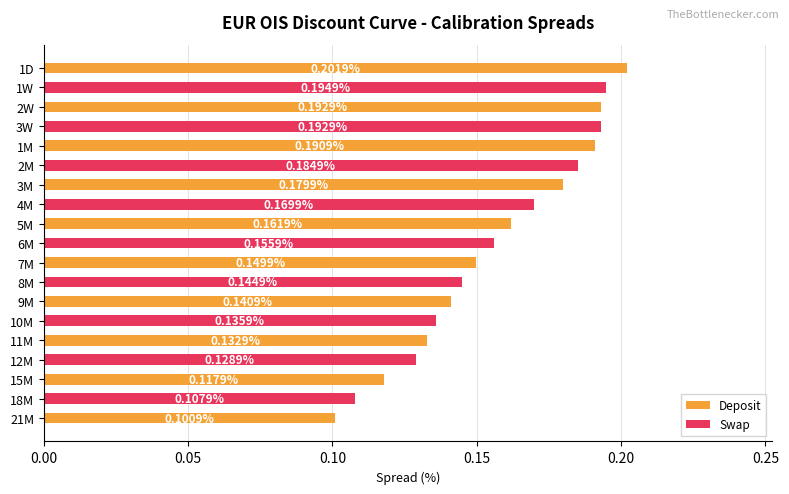

What is the sum of all values?

3.0